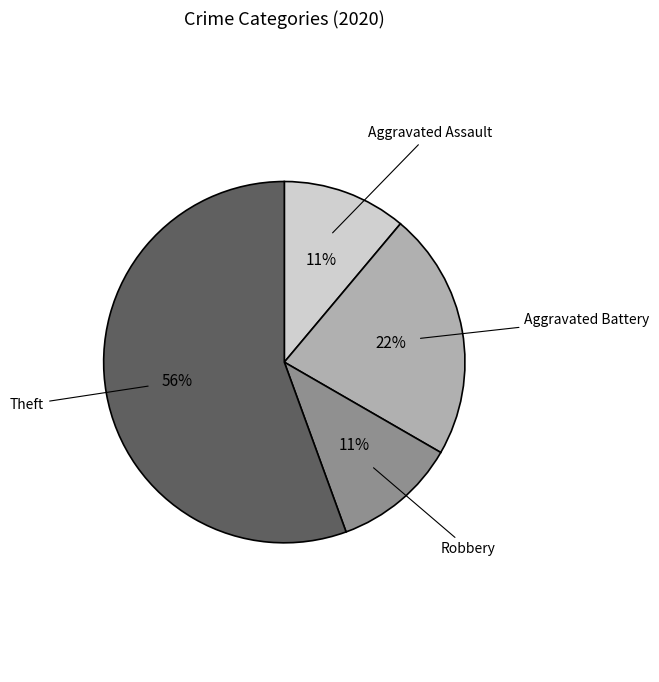

Is there a majority slice in this chart?

Yes